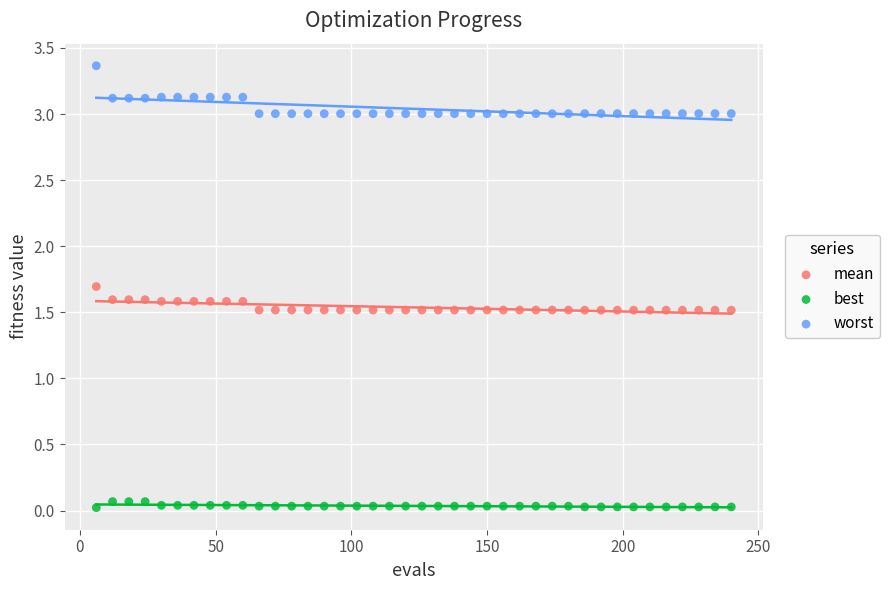

What is the X range (max minus min) for the scatter plot?

234.0